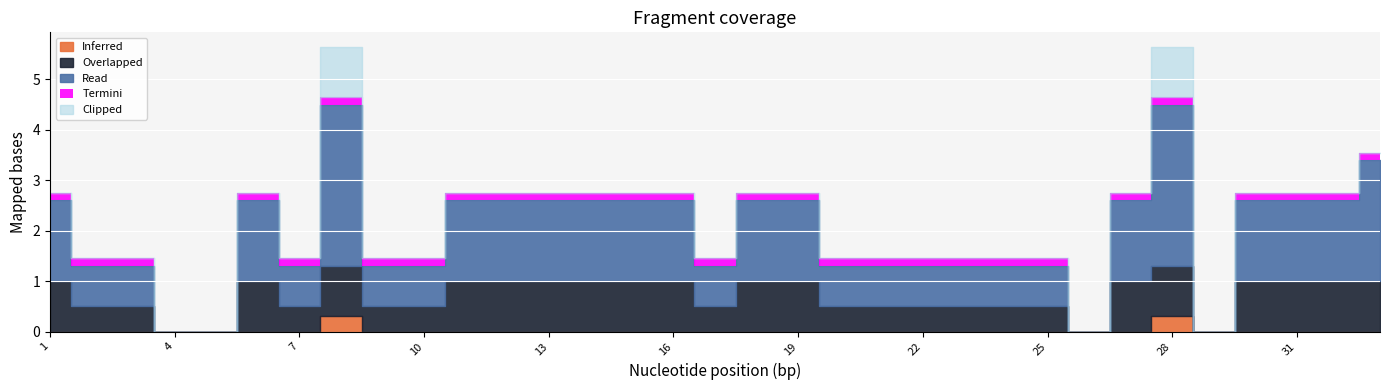

How many positive values are there?

29